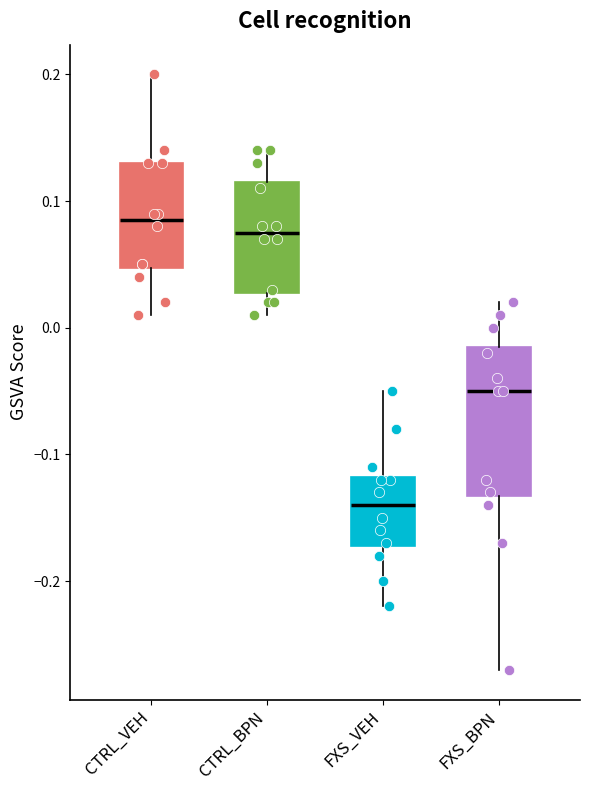

Reading left to right, read every box against the y-axis: the position of its median line, the range the box covers, and the ends of its whiskers. The values are not printed on the chart, so give them approximately, as read against the axis.

CTRL_VEH: median 0.09, box 0.05 to 0.13, whiskers 0.01 to 0.20
CTRL_BPN: median 0.08, box 0.03 to 0.12, whiskers 0.01 to 0.14
FXS_VEH: median -0.14, box -0.17 to -0.12, whiskers -0.22 to -0.05
FXS_BPN: median -0.05, box -0.13 to -0.01, whiskers -0.27 to 0.02